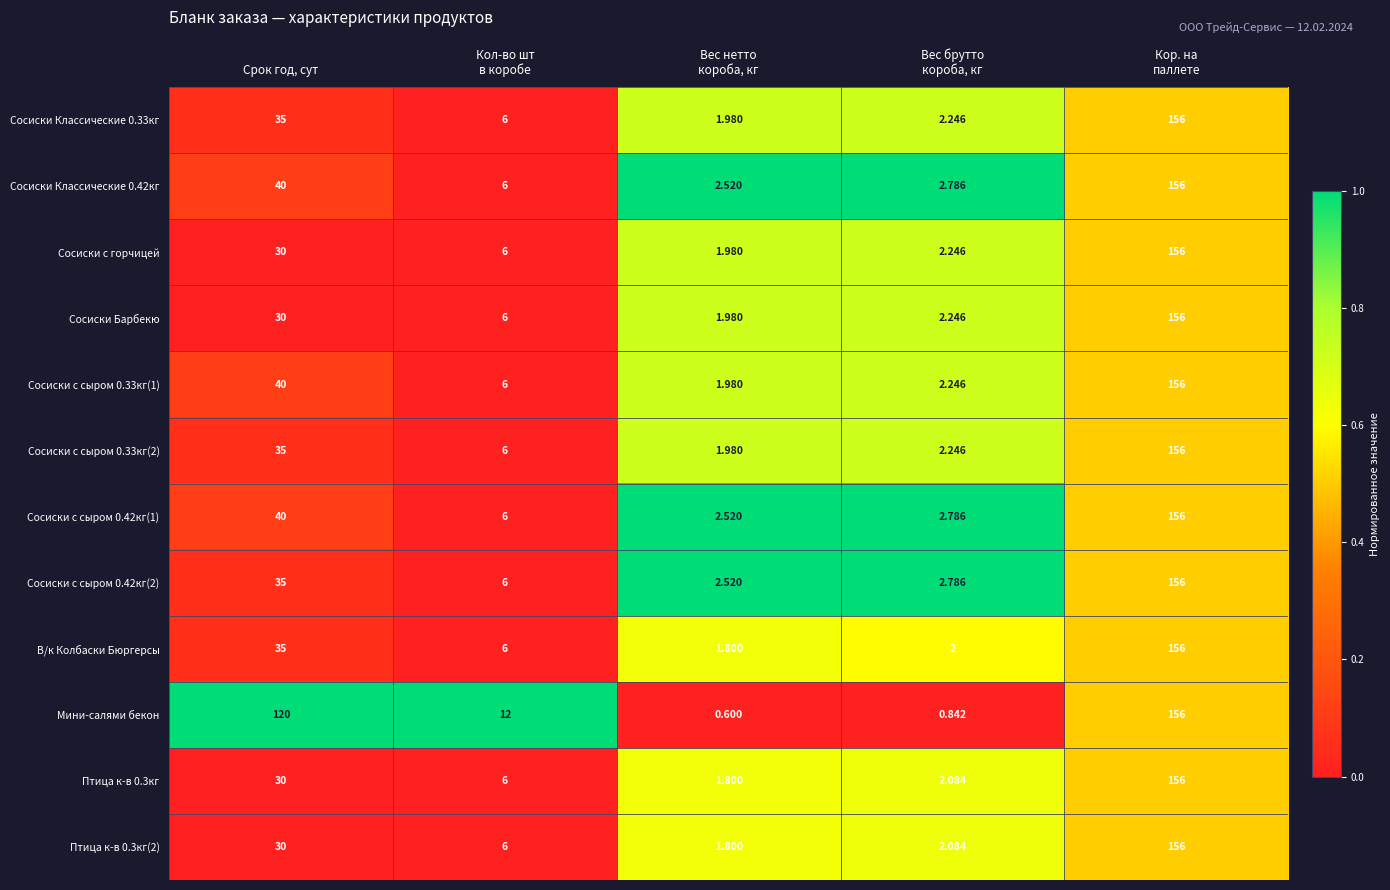

What is the total value across all series at Срок год, сут?

500.0